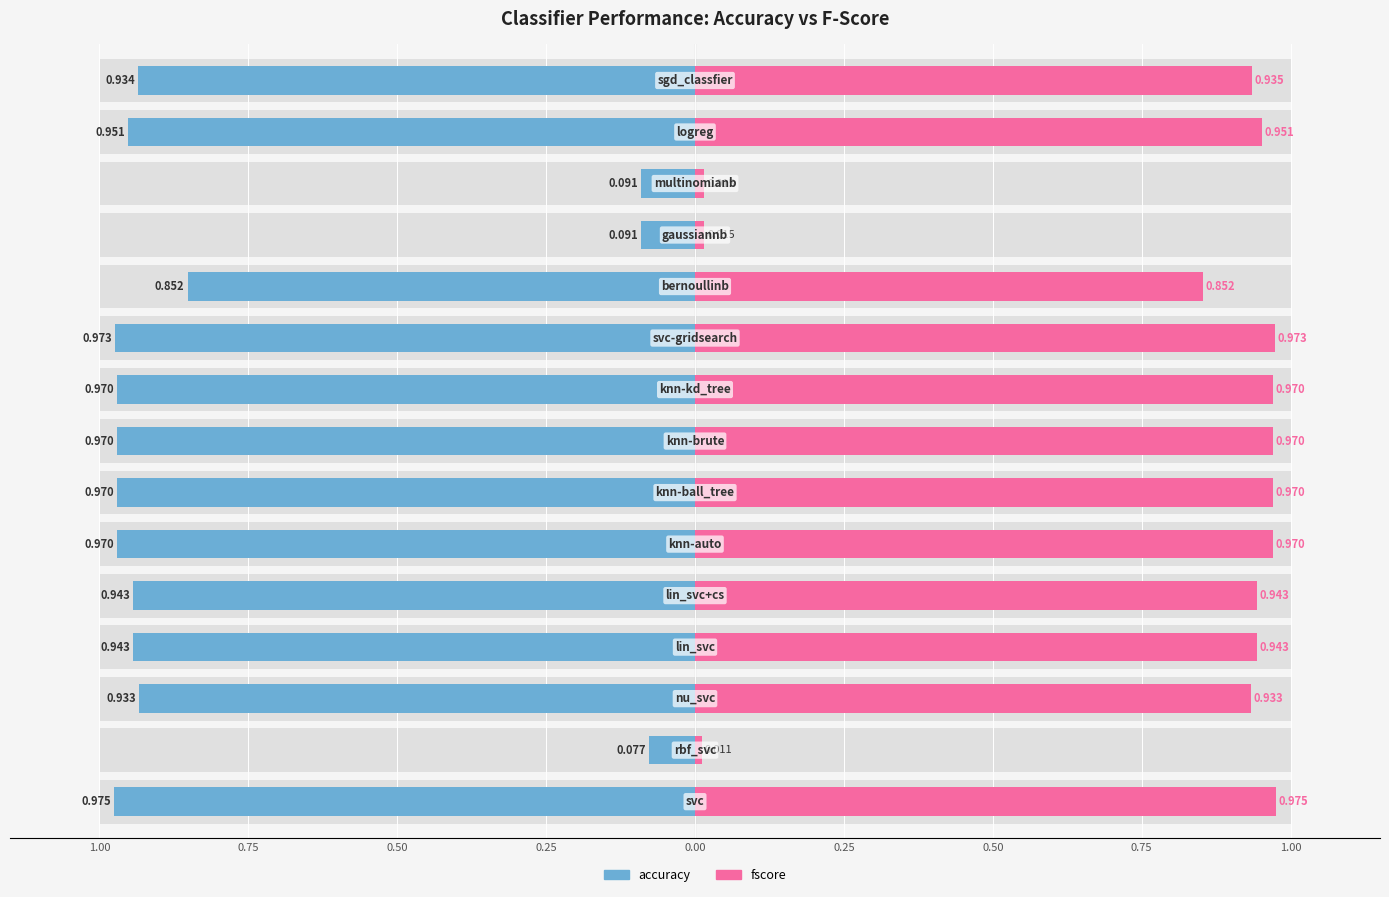

The value of fscore at 11 is 0.0. True or false?

False